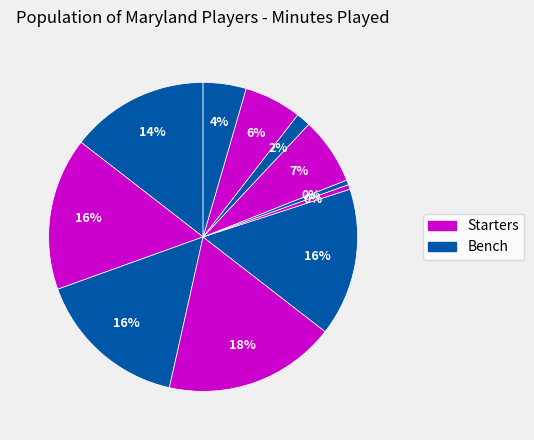

Rank the categories by value from highest to lowest.

H. Hart, D. Scott, J. Young, D. Carey, J. Reese, P. Emilien, I. Martinez, J. Long, C. Swanton-Rodger, N. Batchelor, I. Cornish